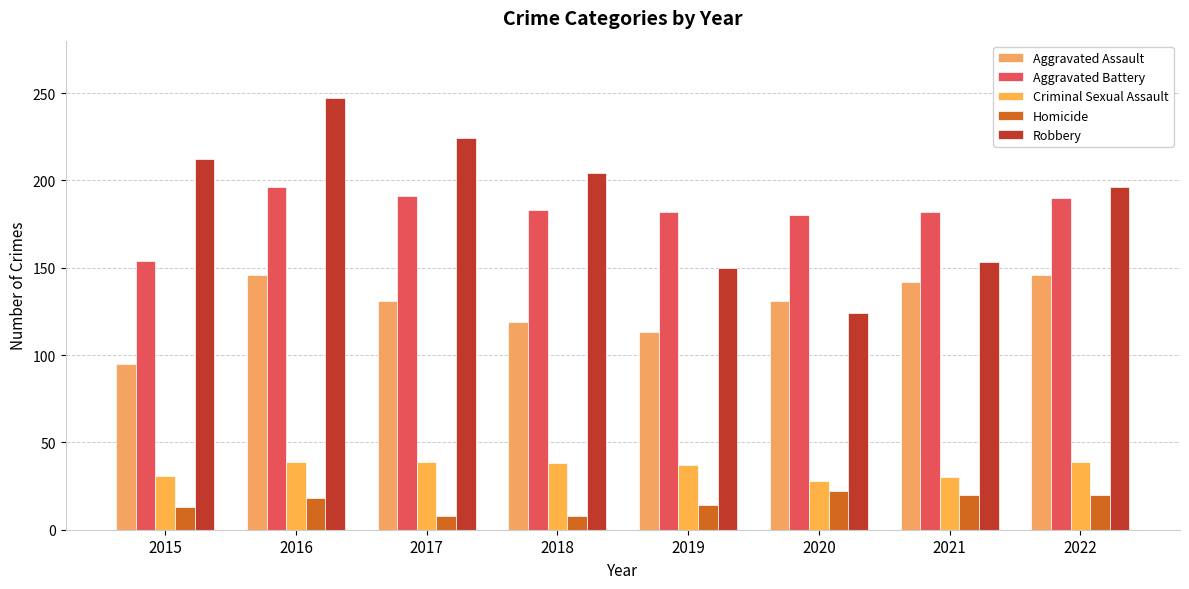

Are the bars horizontal?

No